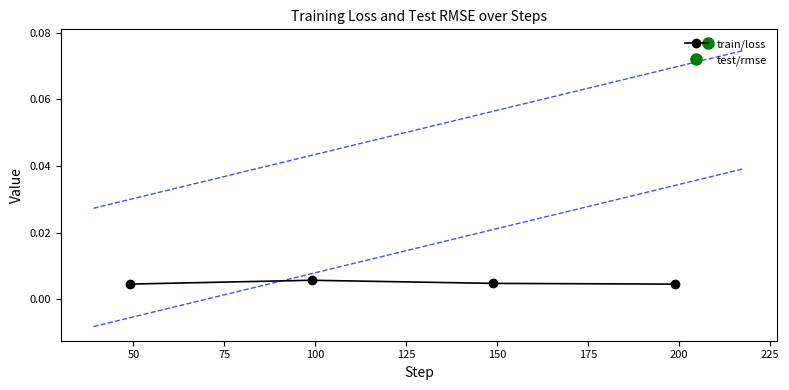

How many interior local peaks does the train/loss series have?

1